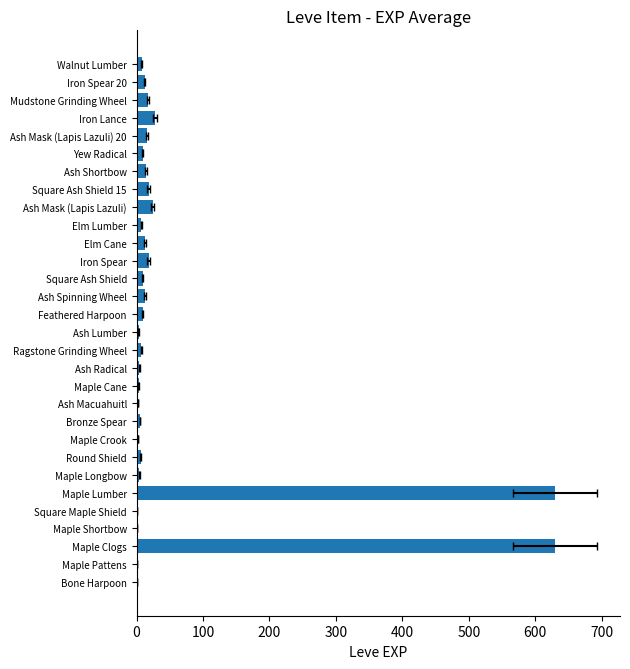

What position from the right is Ash Radical?

18